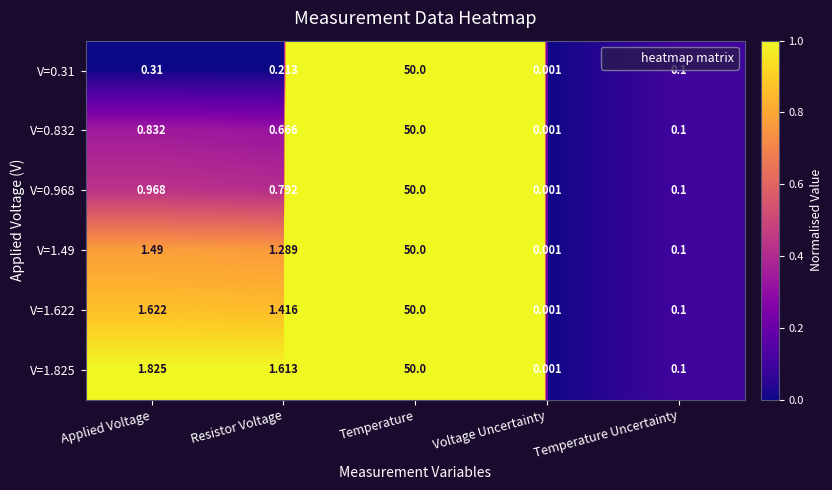

List the labels in order of V=0.832 value, smallest first.

Voltage Uncertainty, Temperature Uncertainty, Resistor Voltage, Applied Voltage, Temperature